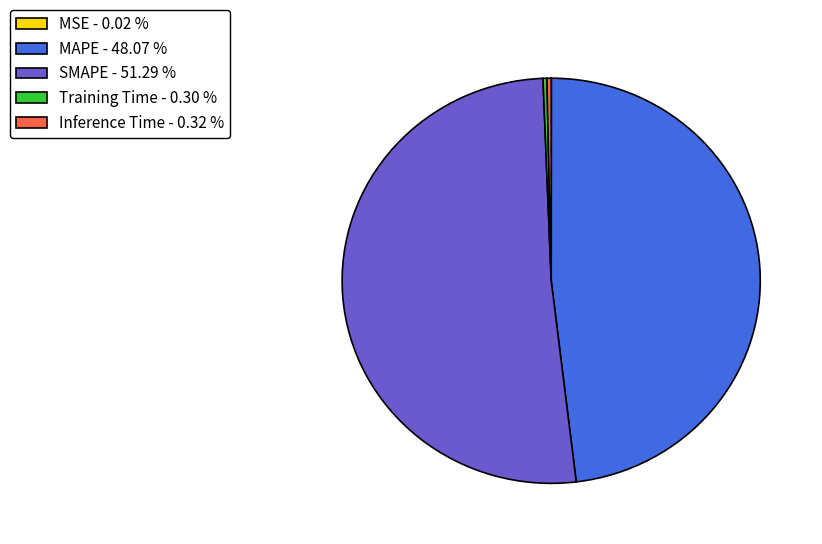

What is the largest slice in the pie chart?

SMAPE